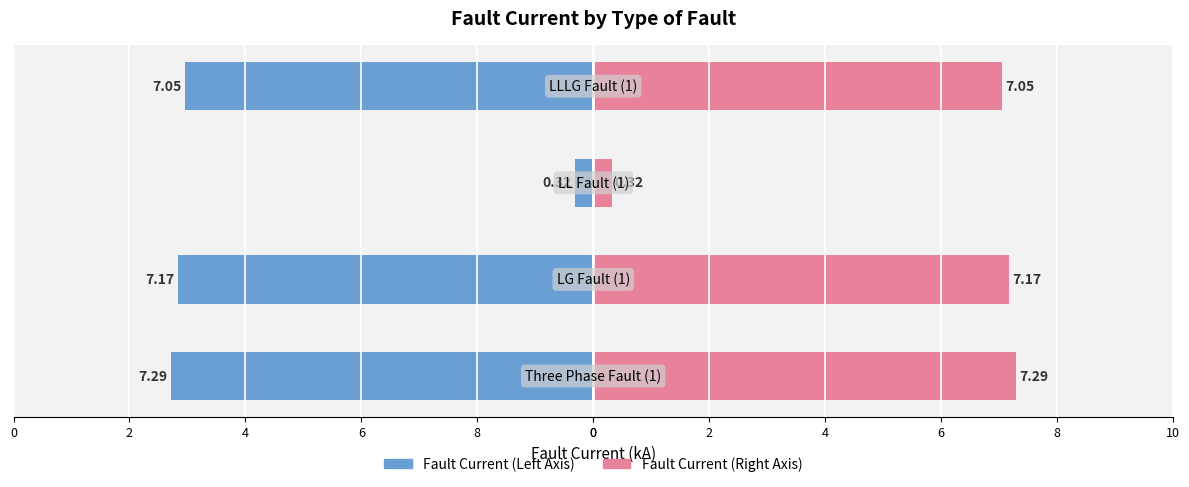

At 6, list the series in order from largest to smallest.

Fault Current (Right), Fault Current (Left)